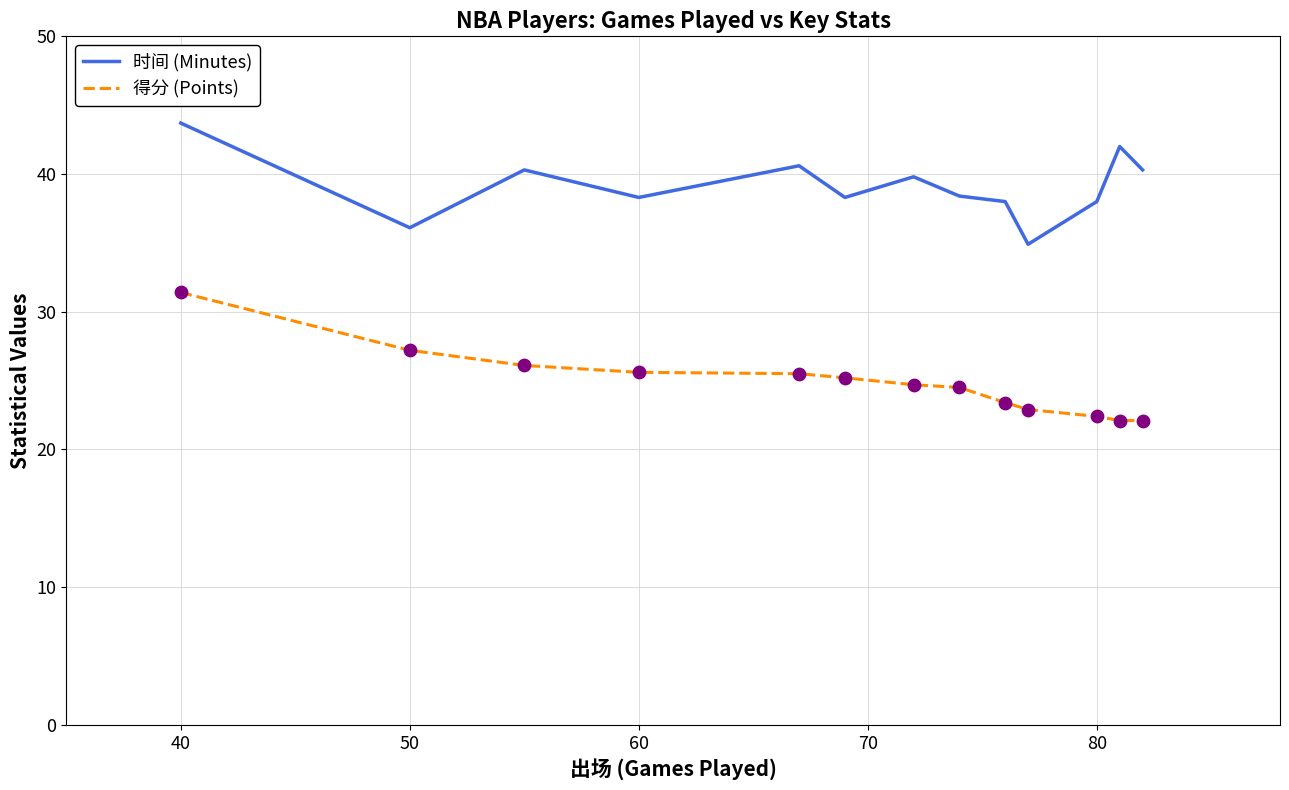

What are all the series names shown in the legend?

时间 (Minutes), 得分 (Points)